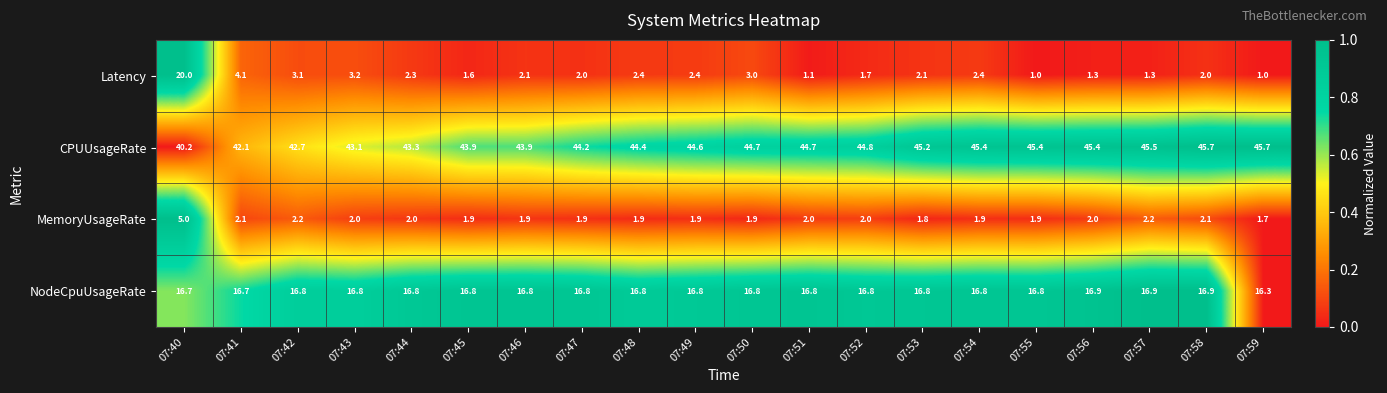

At which category is the sum across all series the highest?

07:40